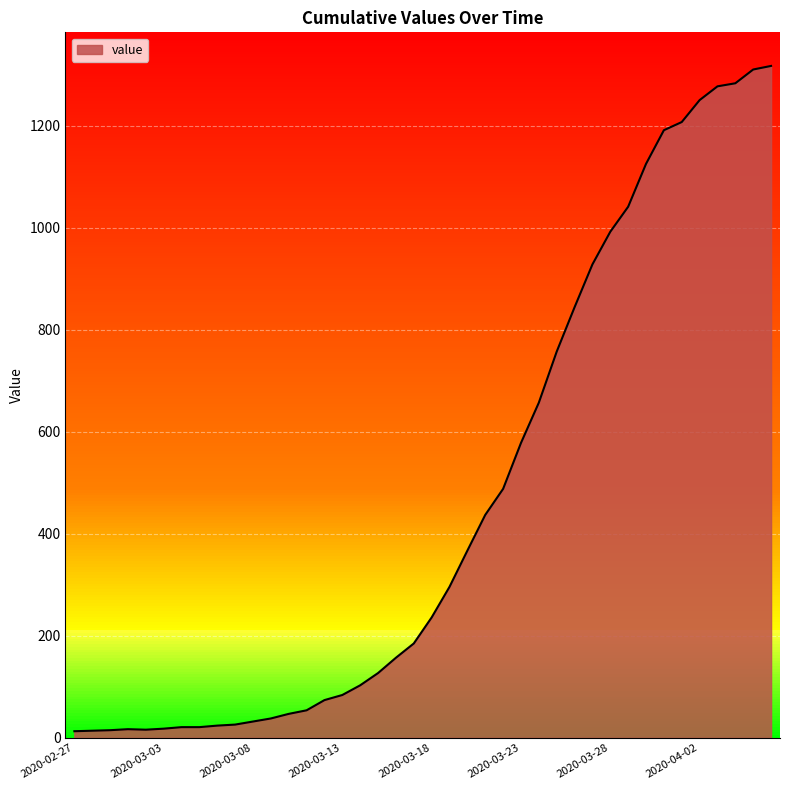

What is the difference between the maximum and minimum values?

1304